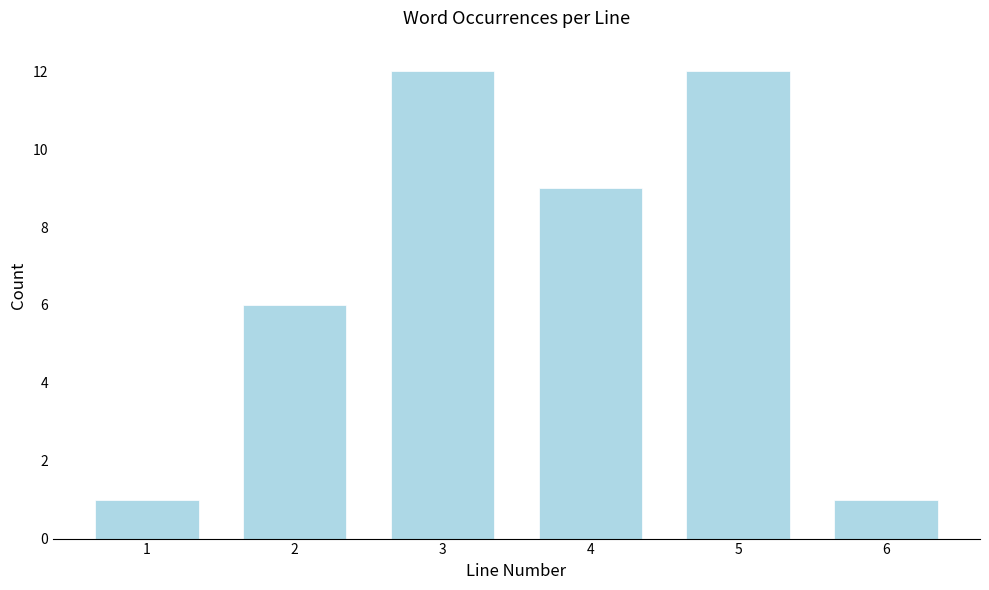

Reading left to right, what are all the values shown in this chart?

1	6	12	9	12	1